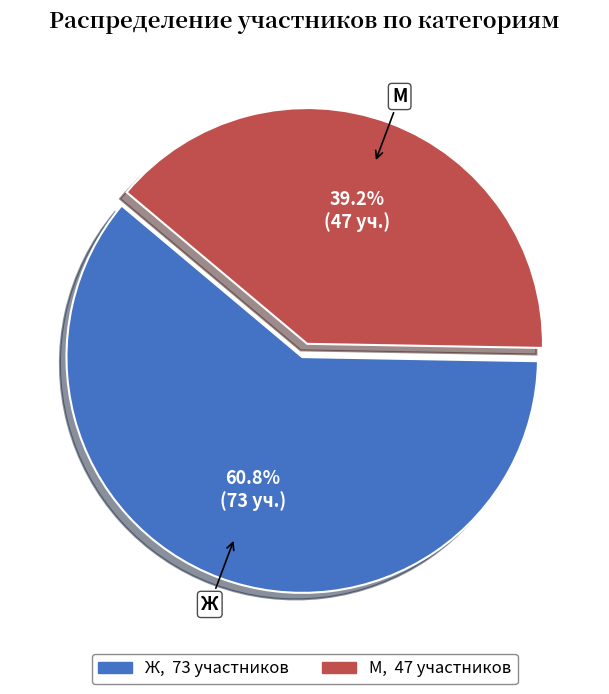

Is it true that М is 39% of the pie?

True